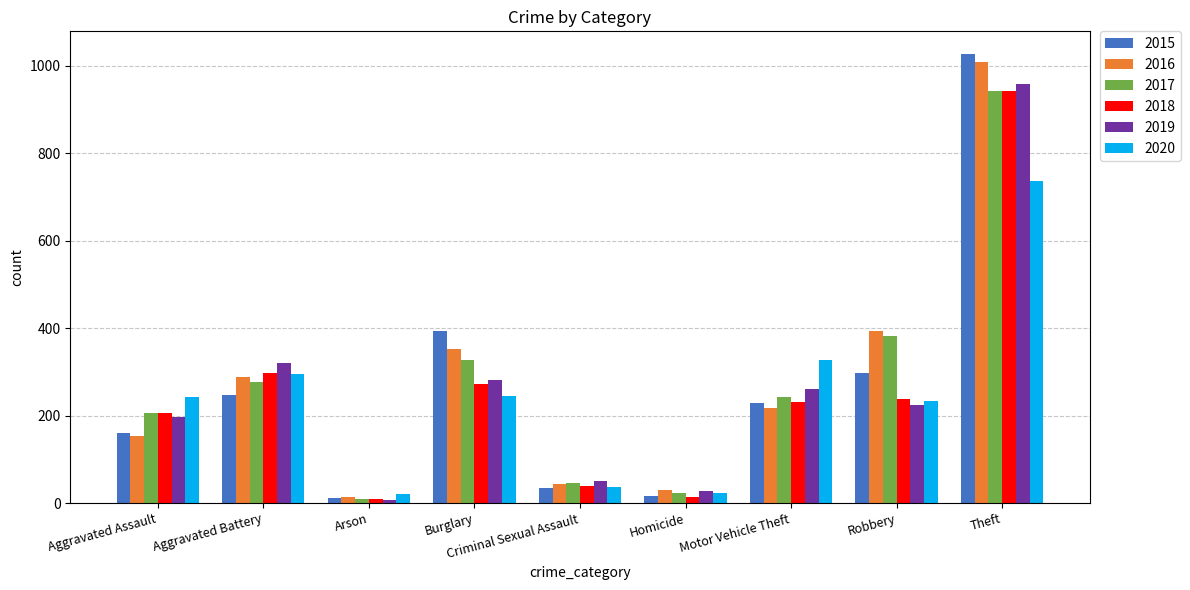

What is the total value across all series at Theft?

5613